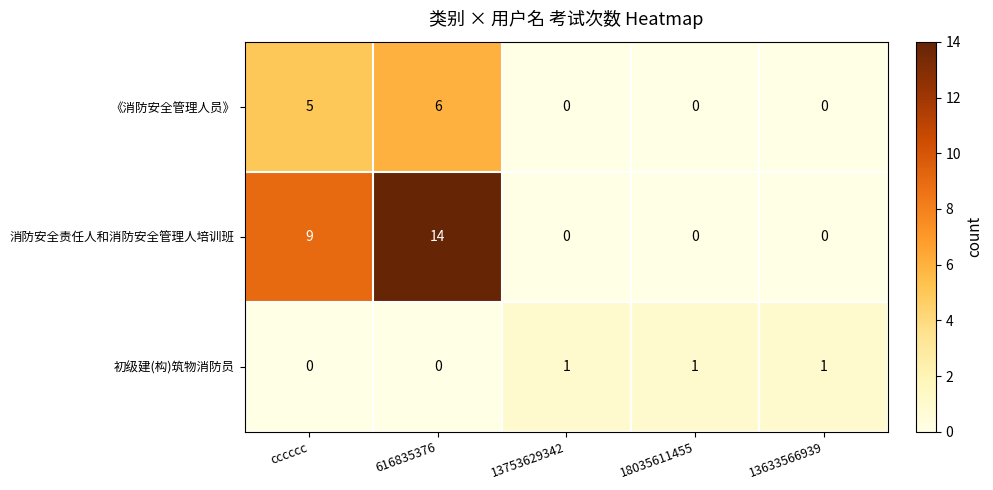

Reading right to left, list all the values displayed in this chart.

《消防安全管理人员》: 13633566939=0	18035611455=0	13753629342=0	616835376=6	cccccc=5
消防安全责任人和消防安全管理人培训班: 13633566939=0	18035611455=0	13753629342=0	616835376=14	cccccc=9
初级建(构)筑物消防员: 13633566939=1	18035611455=1	13753629342=1	616835376=0	cccccc=0